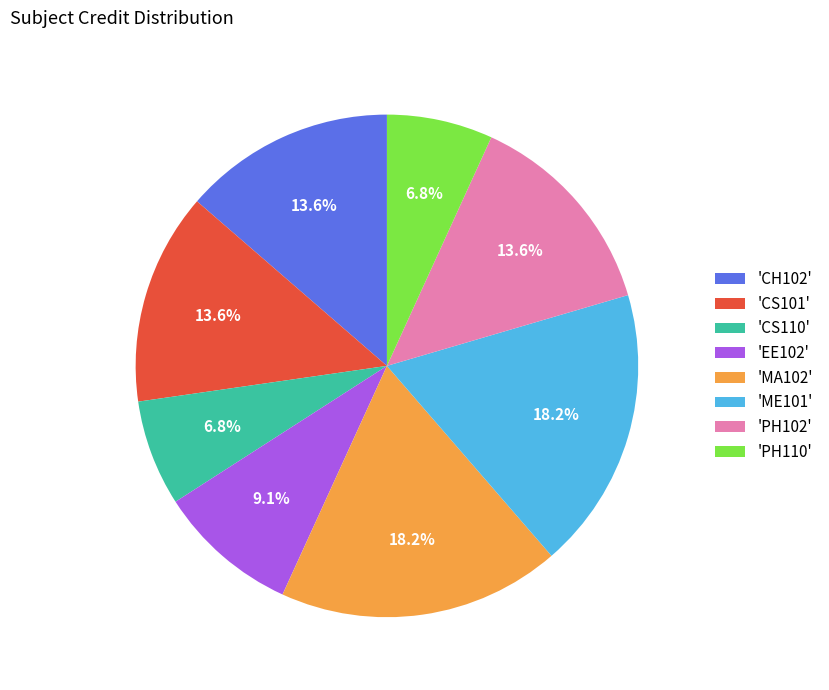

Between 'CS101' and 'CS110', which is larger?

'CS101'